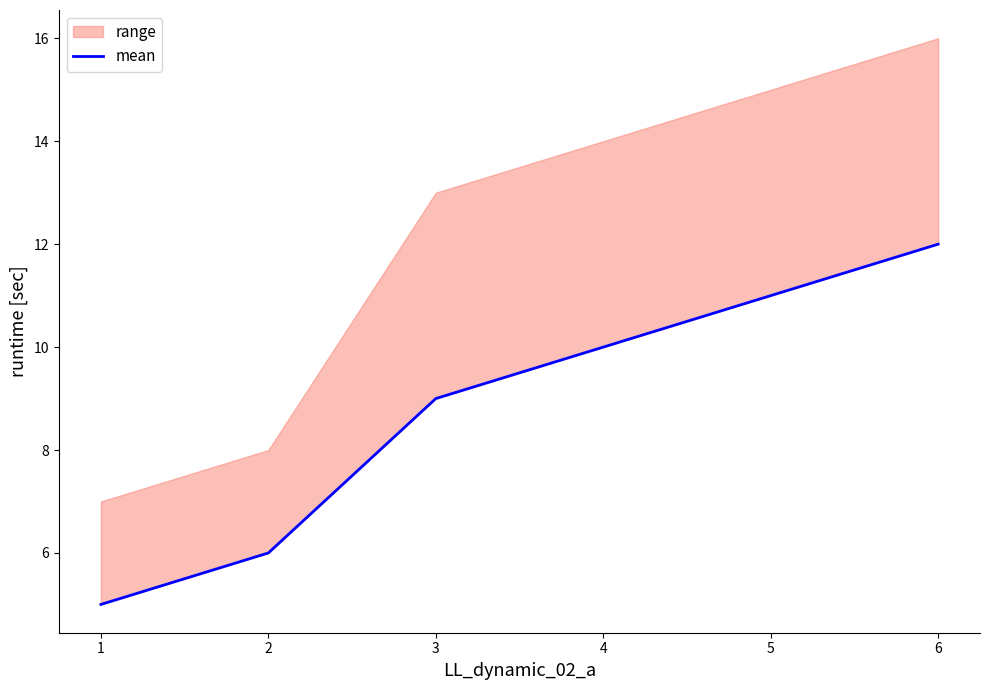

How many lines are shown in the chart?

1